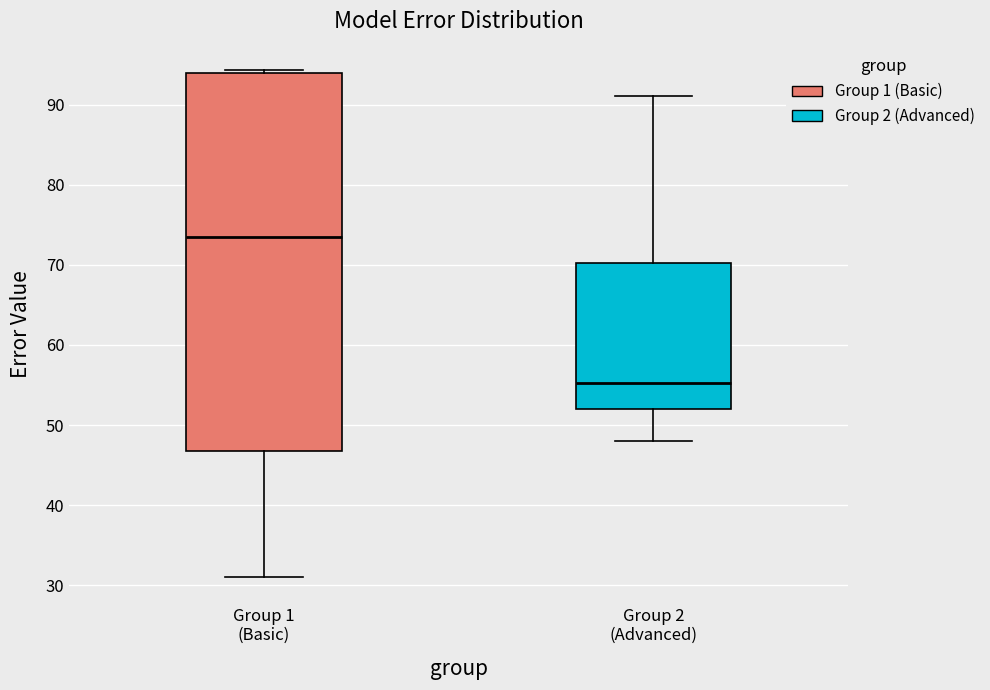

Which box is the tallest, from its lower edge to its upper edge?

Group 1 (Basic)